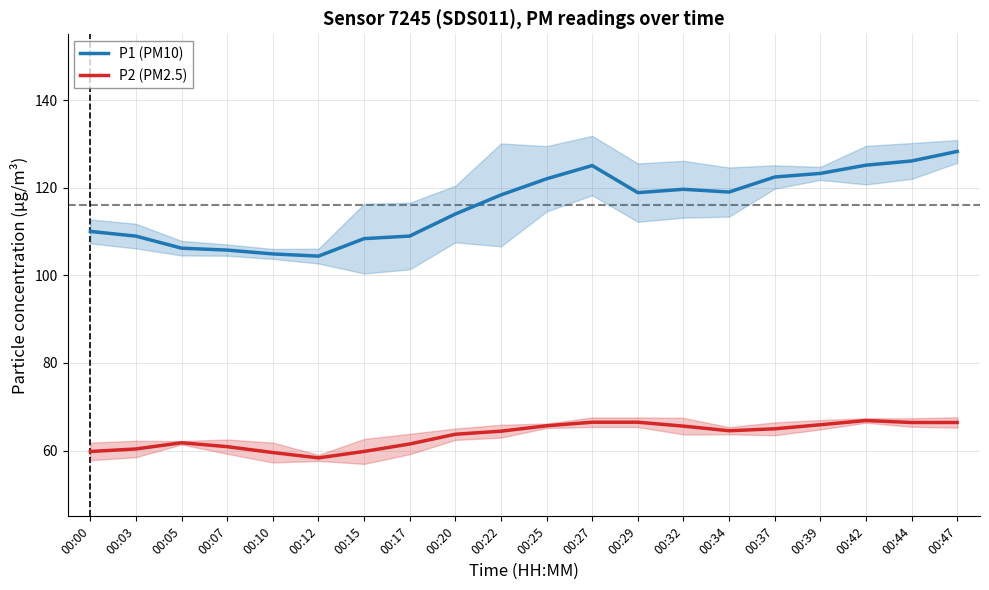

At how many categories does at least one series exceed 103?

20